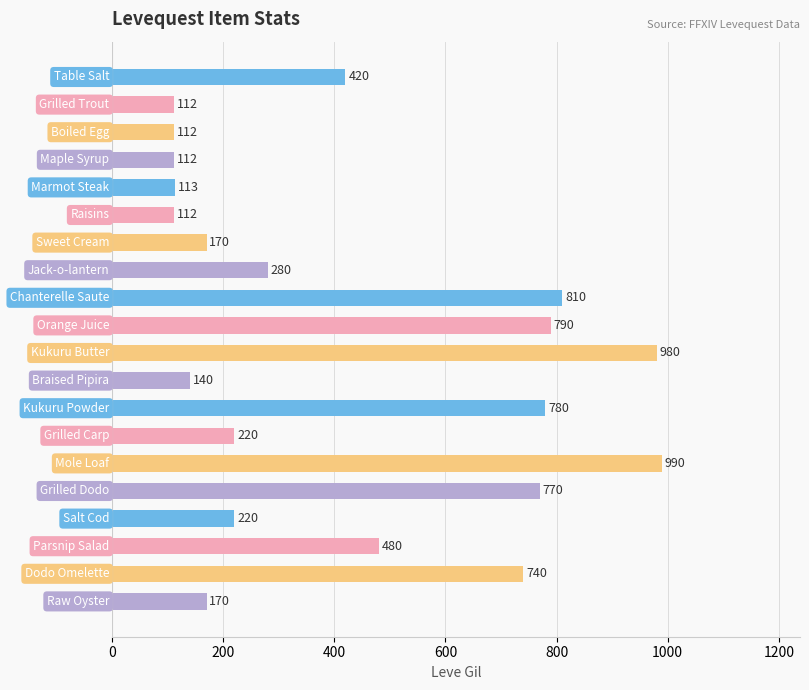

What is the difference between the maximum and second lowest values?

878